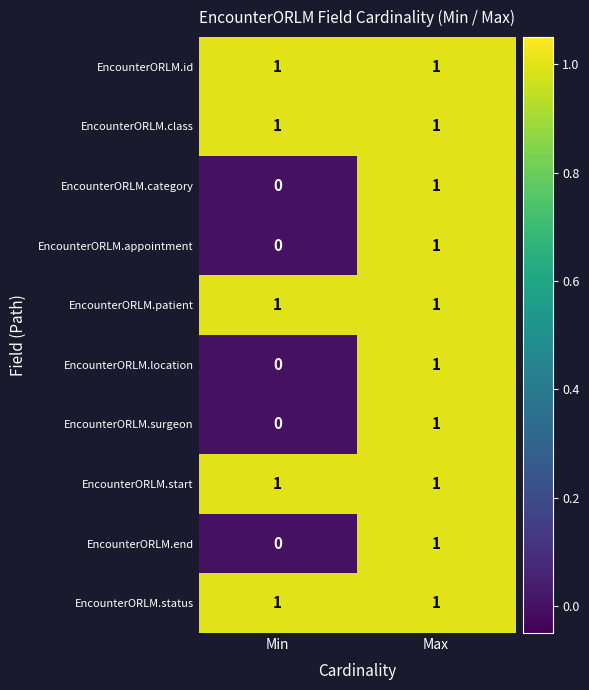

At how many categories does at least one series exceed 0?

2